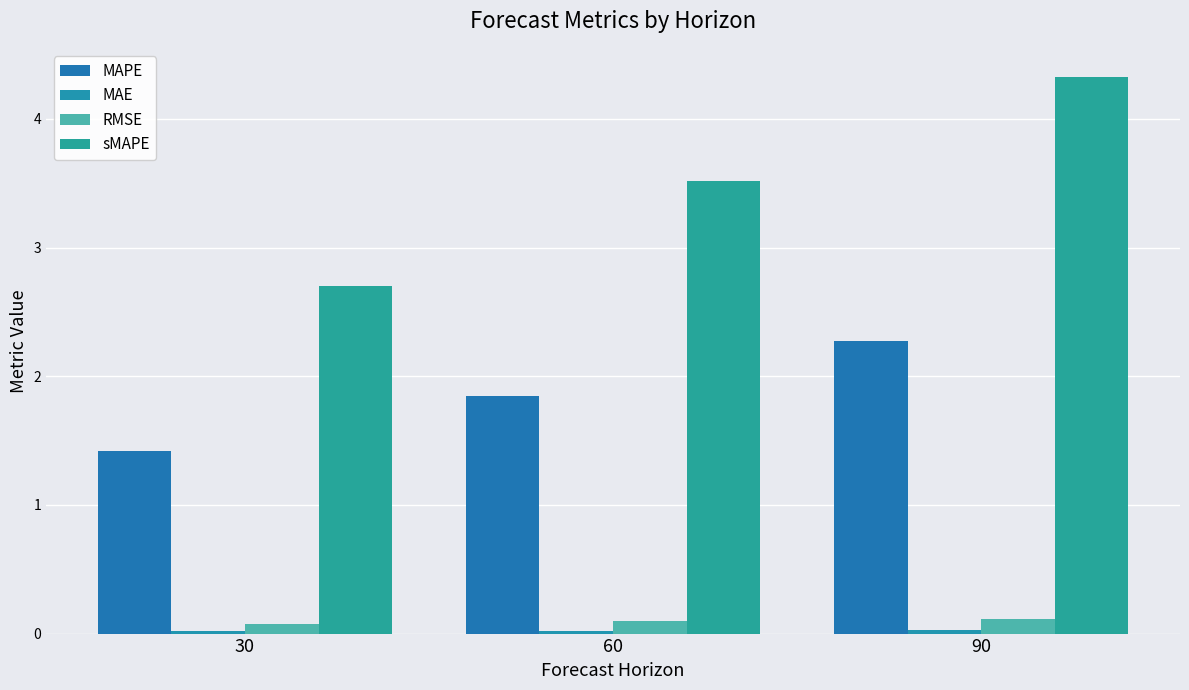

What is the lowest value of the MAPE series?

1.4